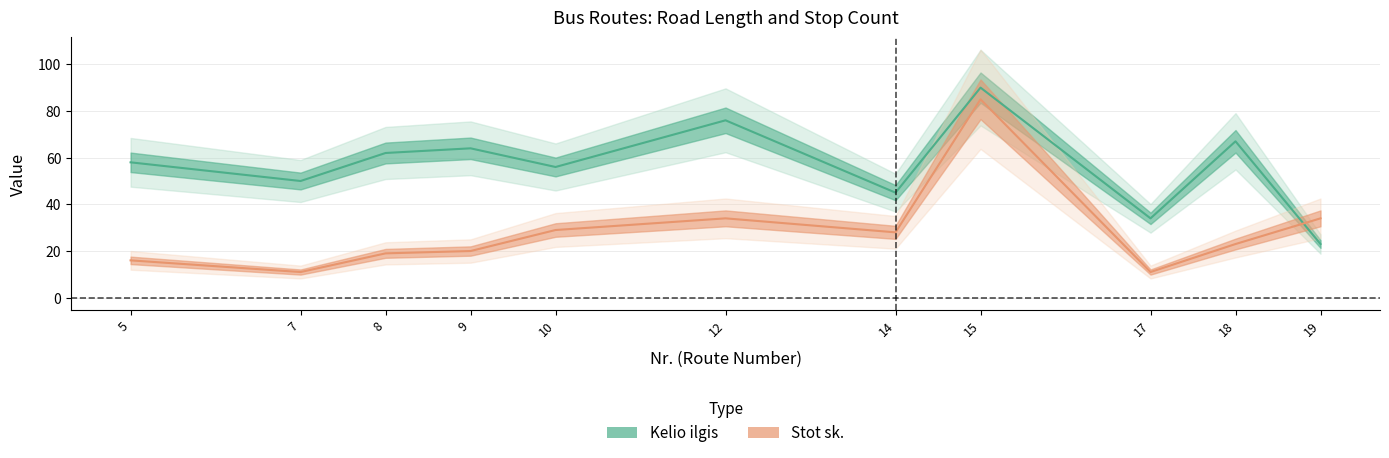

How many values in the Kelio ilgis series are below 58?

5